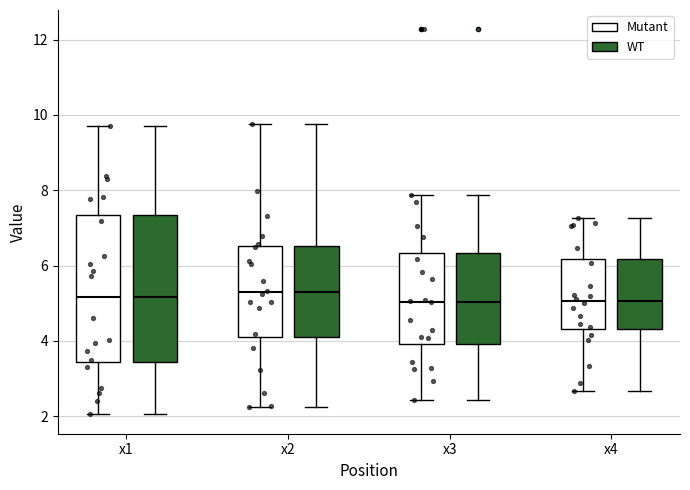

Reading left to right, read every box against the y-axis: the position of its median line, the range the box covers, and the ends of its whiskers. The values are not printed on the chart, so give them approximately, as read against the axis.

x1 (Mutant): median 5.2, box 3.4 to 7.4, whiskers 2.0 to 9.8
x1 (WT): median 5.2, box 3.4 to 7.4, whiskers 2.0 to 9.8
x2 (Mutant): median 5.2, box 4.2 to 6.6, whiskers 2.2 to 9.8
x2 (WT): median 5.2, box 4.2 to 6.6, whiskers 2.2 to 9.8
x3 (Mutant): median 5.0, box 4.0 to 6.4, whiskers 2.4 to 7.8
x3 (WT): median 5.0, box 4.0 to 6.4, whiskers 2.4 to 7.8
x4 (Mutant): median 5.0, box 4.4 to 6.2, whiskers 2.6 to 7.2
x4 (WT): median 5.0, box 4.4 to 6.2, whiskers 2.6 to 7.2